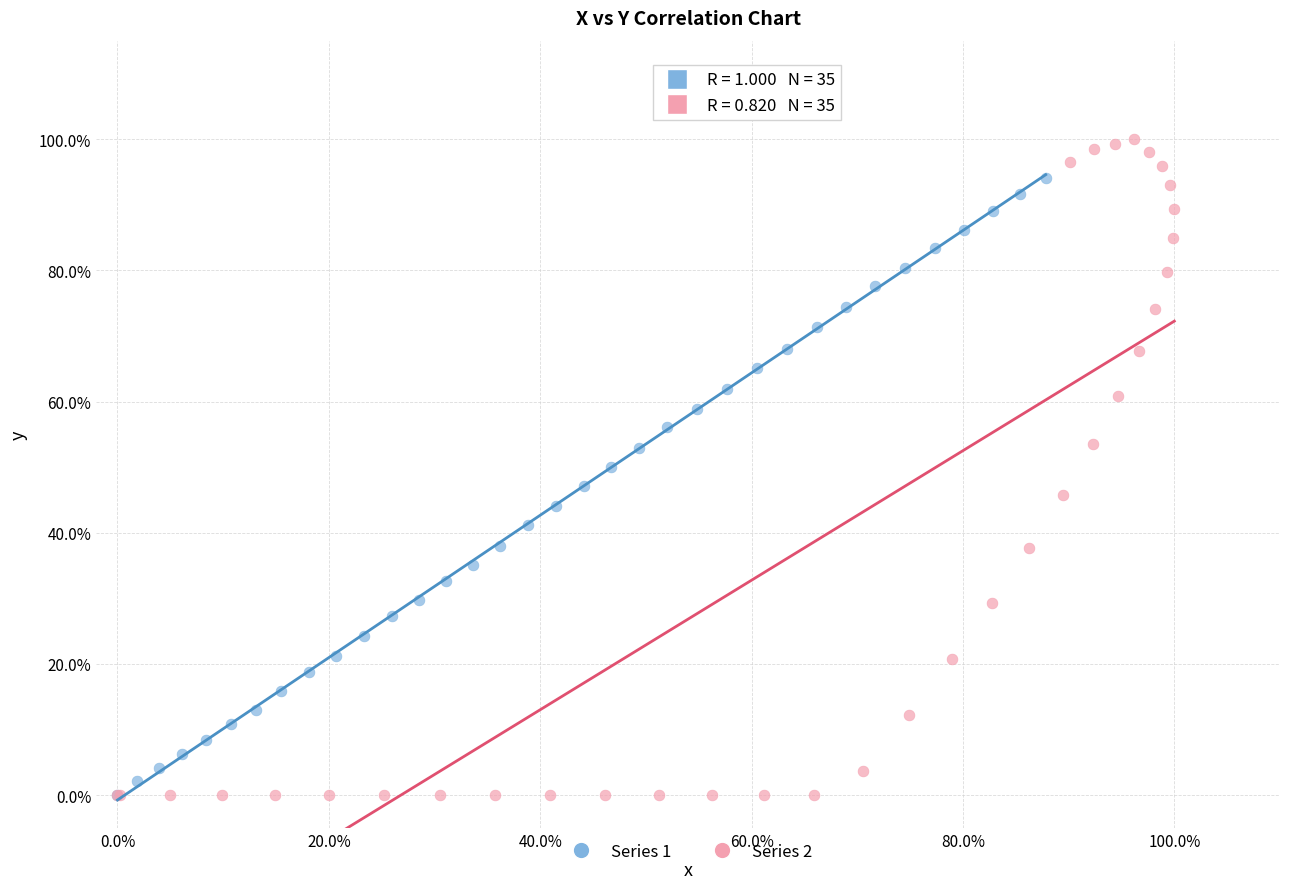

What are all the series names shown in the legend?

Series 1, Series 2